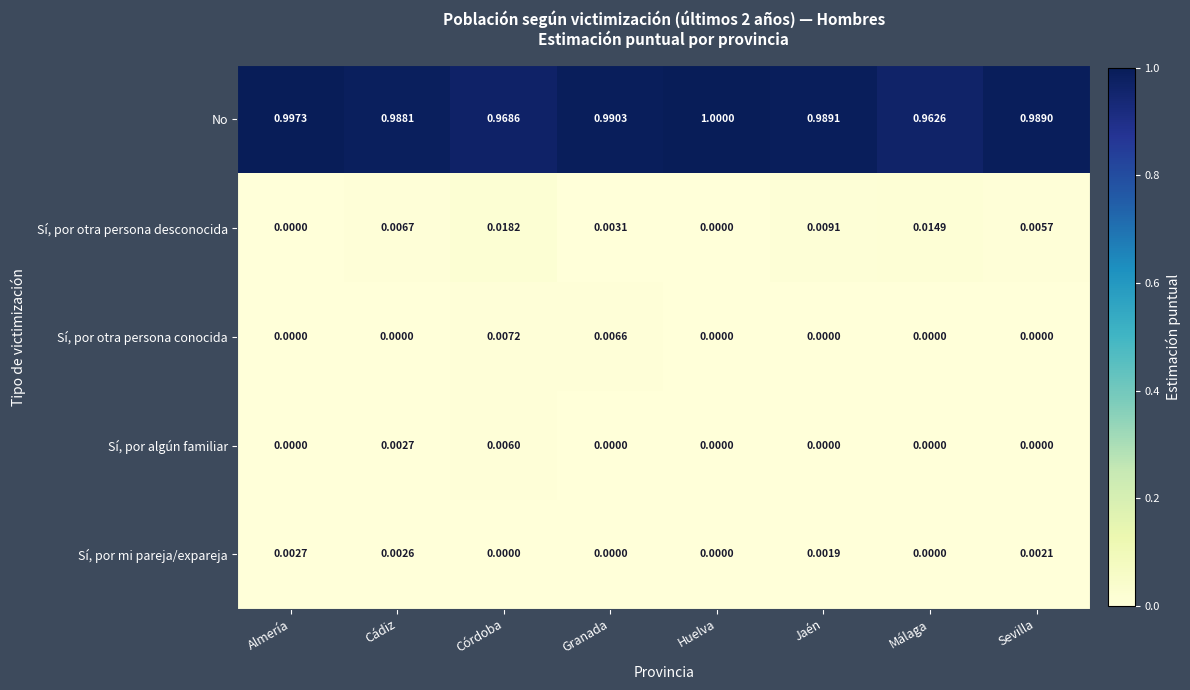

Which series has the largest total across all categories?

No